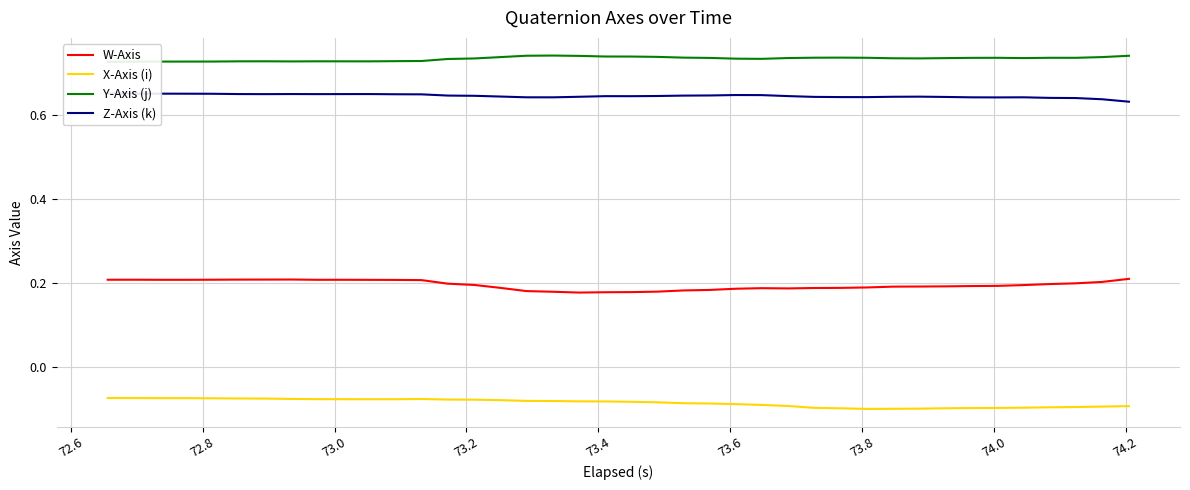

How many lines are shown in the chart?

4